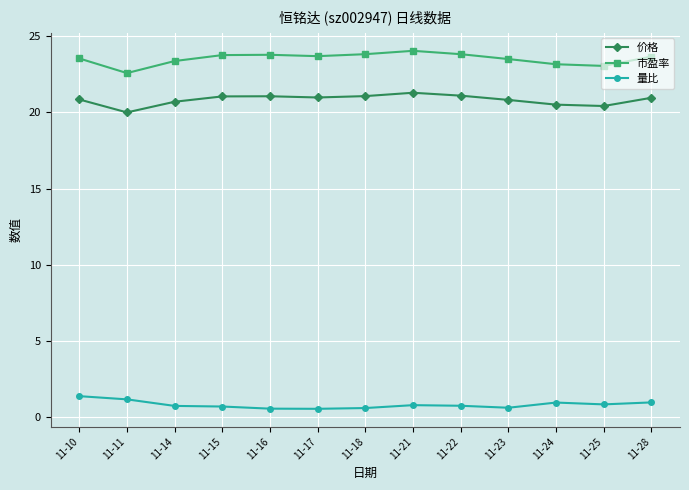

How many lines are shown in the chart?

3